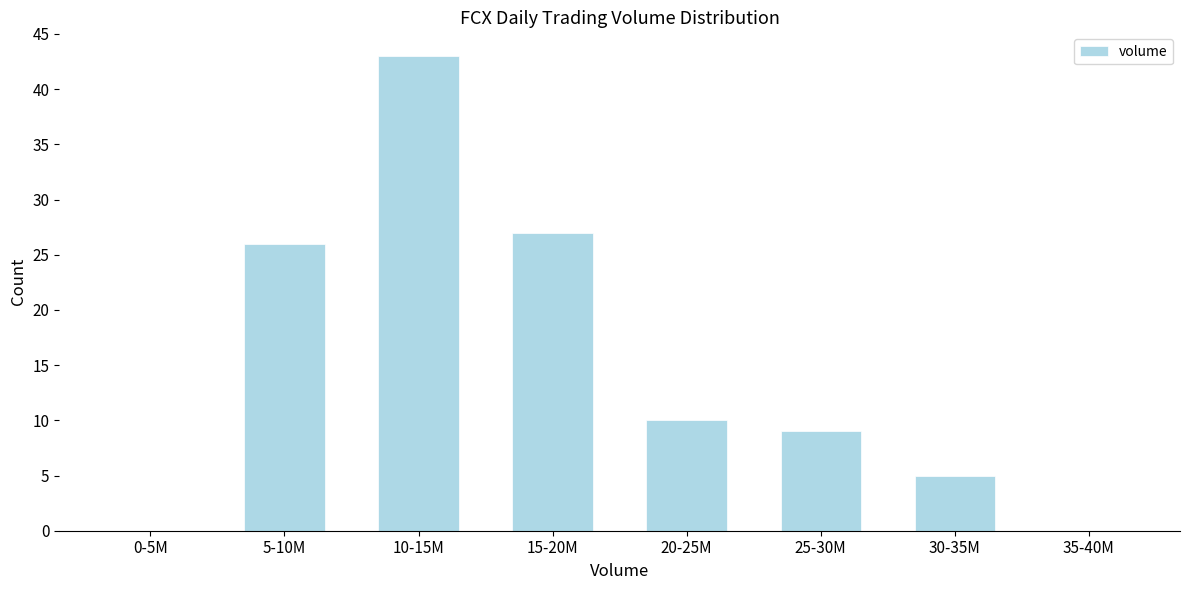

Reading right to left, list all the values displayed in this chart.

35-40M=0	30-35M=5	25-30M=9	20-25M=10	15-20M=27	10-15M=43	5-10M=26	0-5M=0